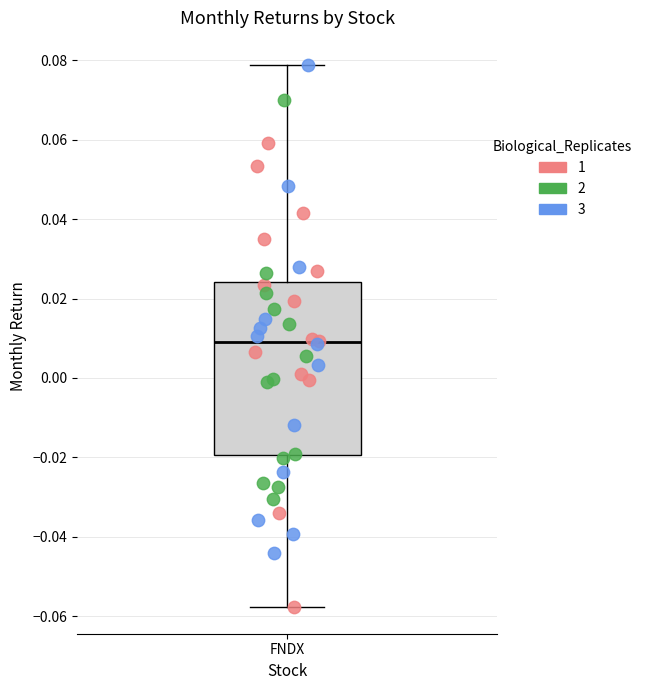

Where does the lower whisker of the box for FNDX end on the y-axis? The values are not printed on the chart, so give them approximately, as read against the axis.

-0.058